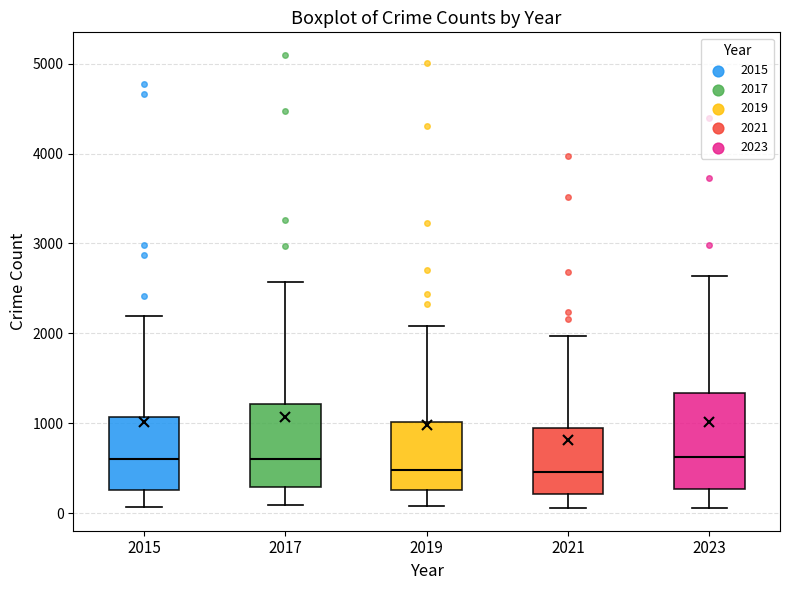

Reading left to right, transcribe this box plot: for each box, give where its median line is, the range the box spans, and where its two whiskers end, as read against the y-axis. The values are not printed on the chart, so give them approximately, as read against the axis.

2015: median 600, box 300 to 1100, whiskers 100 to 2200
2017: median 600, box 300 to 1200, whiskers 100 to 2600
2019: median 500, box 300 to 1000, whiskers 100 to 2100
2021: median 500, box 200 to 900, whiskers 100 to 2000
2023: median 600, box 300 to 1300, whiskers 100 to 2600